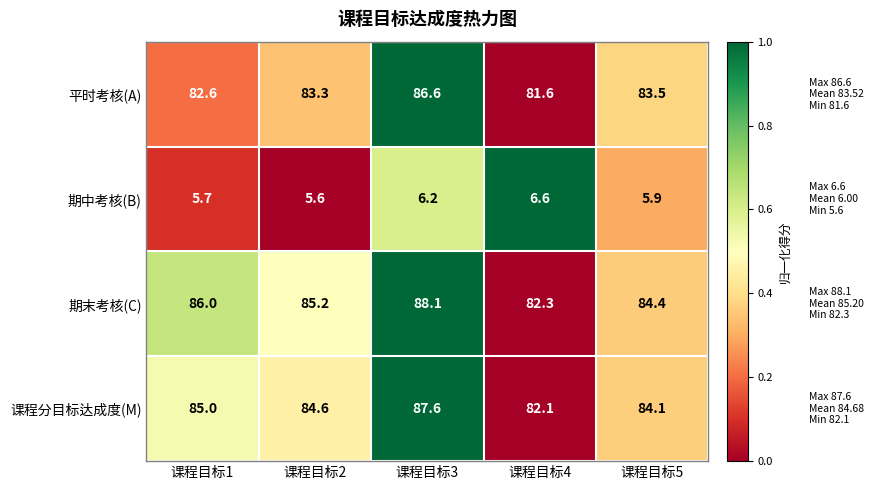

What is the total value across all series at 课程目标1?

259.3